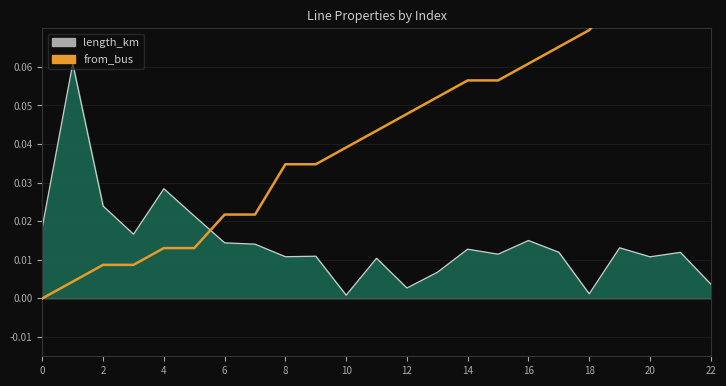

Is it true that from_bus (scaled) equals 0.0 at 13?

False